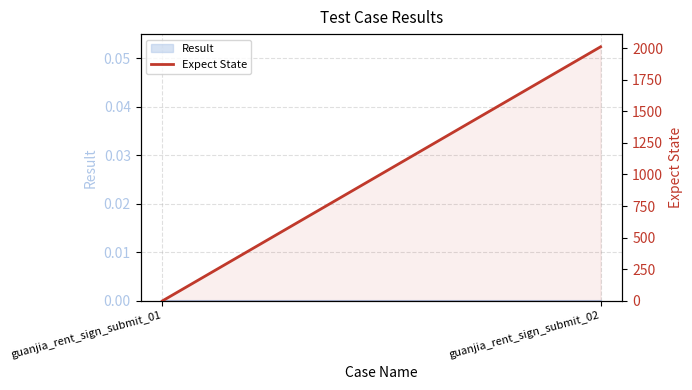

How many values are between 0 and 2010?

2